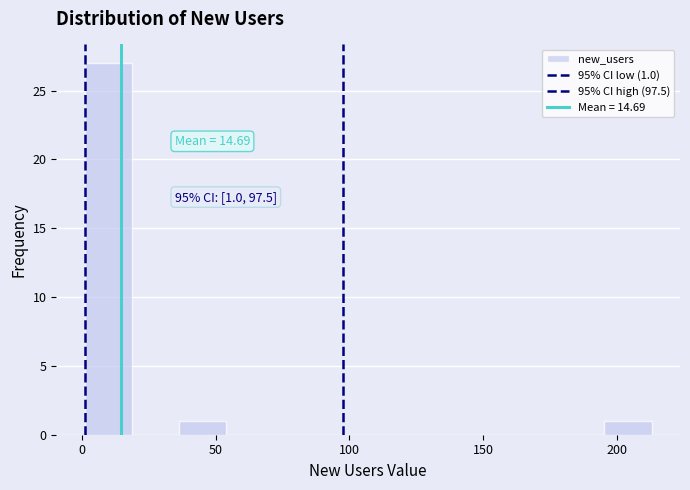

Around what value on the x-axis is the tallest bar? Give the approximate position of its centre, as read against the axis.

10